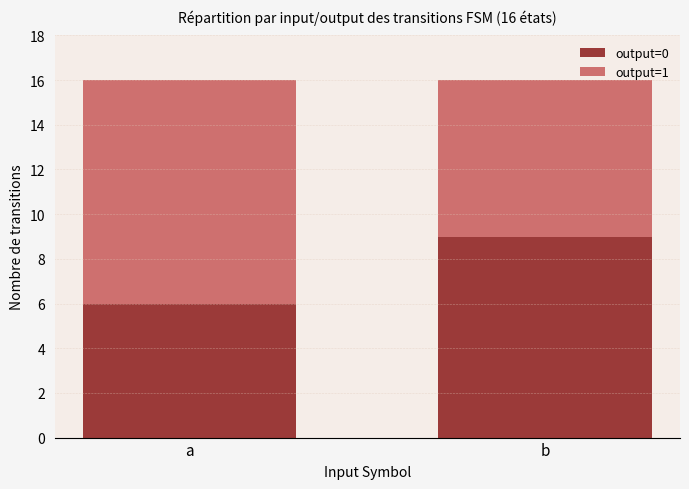

What is the value of the output=0 bar at the 1st from the left?

6